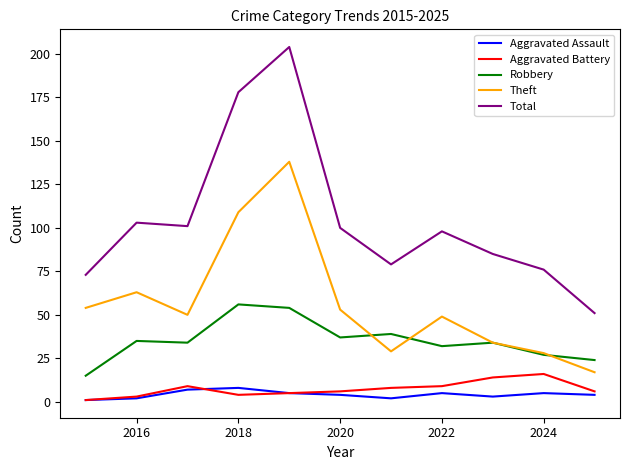

True or false: Robbery and Aggravated Battery intersect in this chart.

False